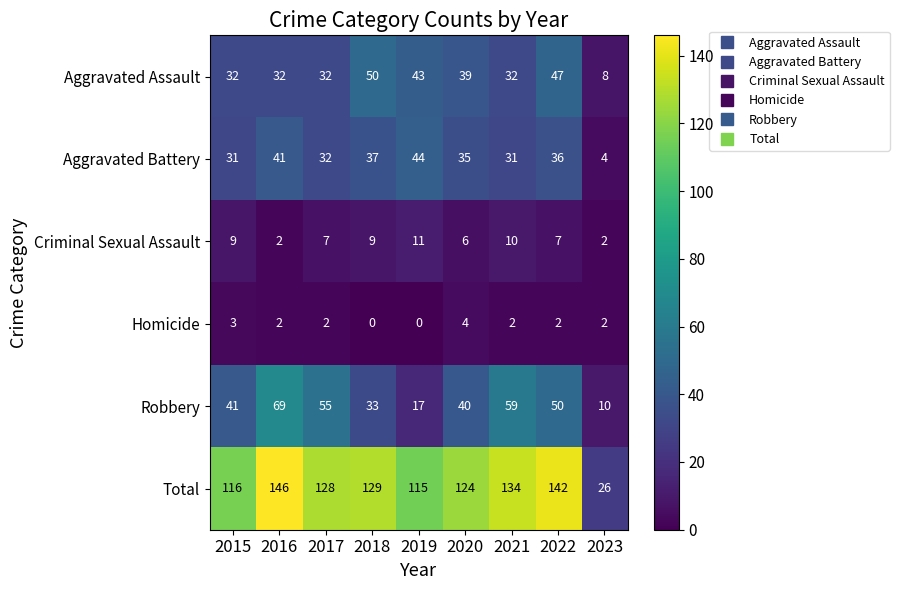

What value does the Total series have at 2023, to the nearest 10?

30